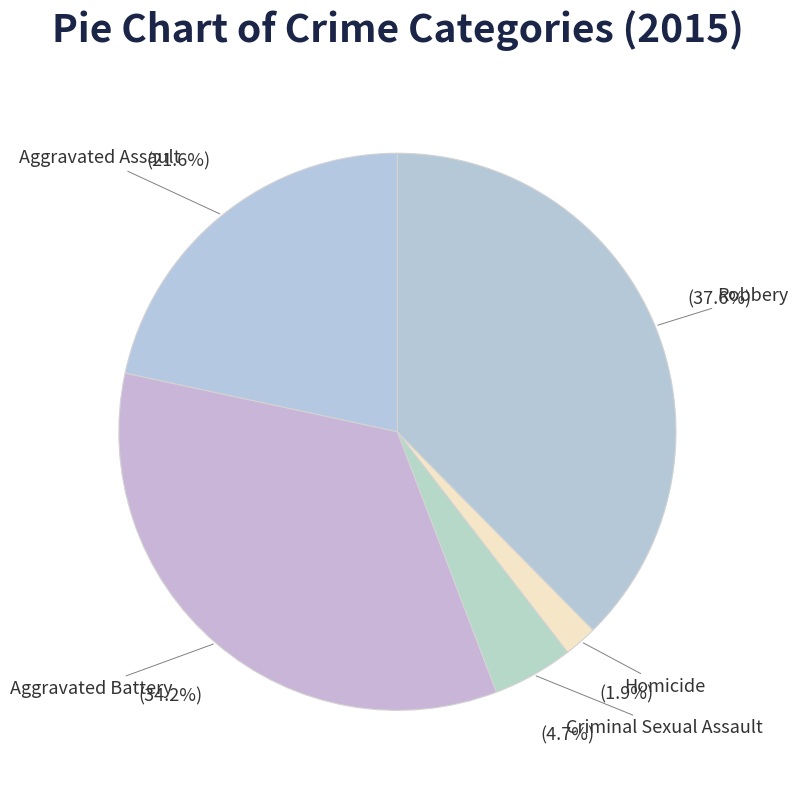

Which has a higher value, Homicide or Robbery?

Robbery